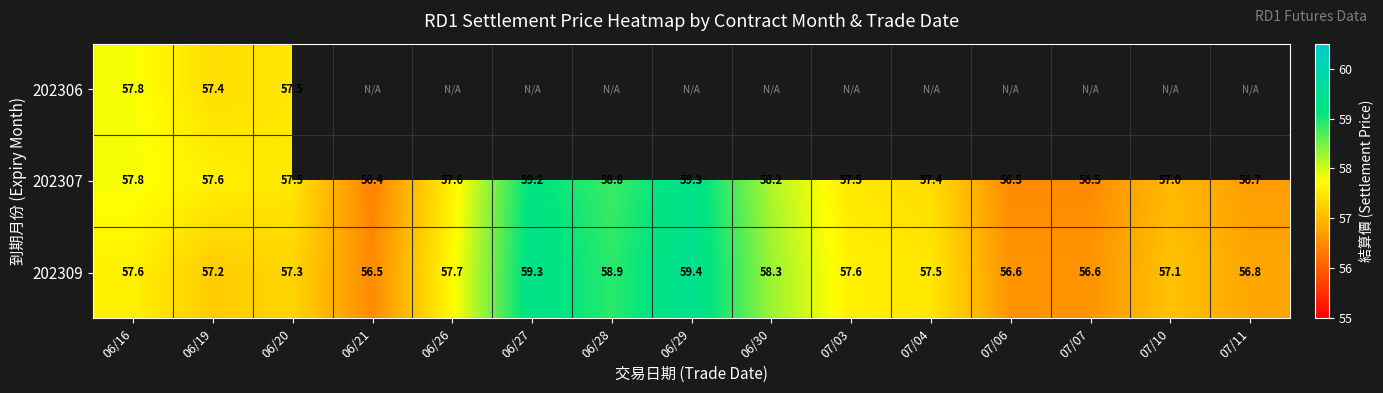

Is it true that 202309 equals 57.3 at 06/20?

True